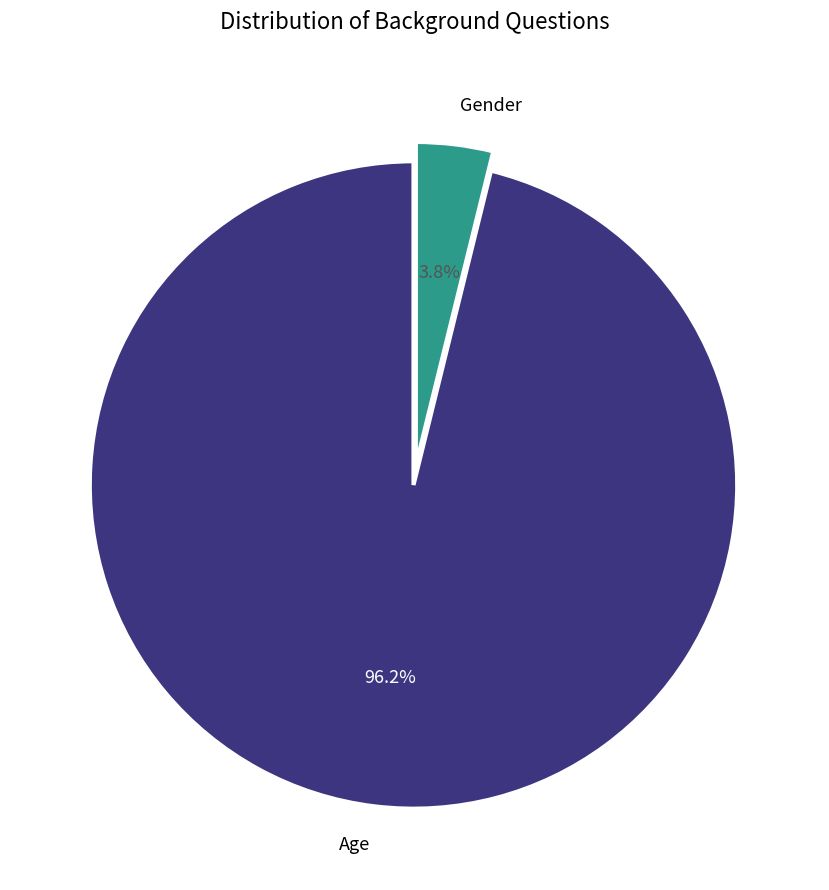

Between Gender and Age, which is larger?

Age